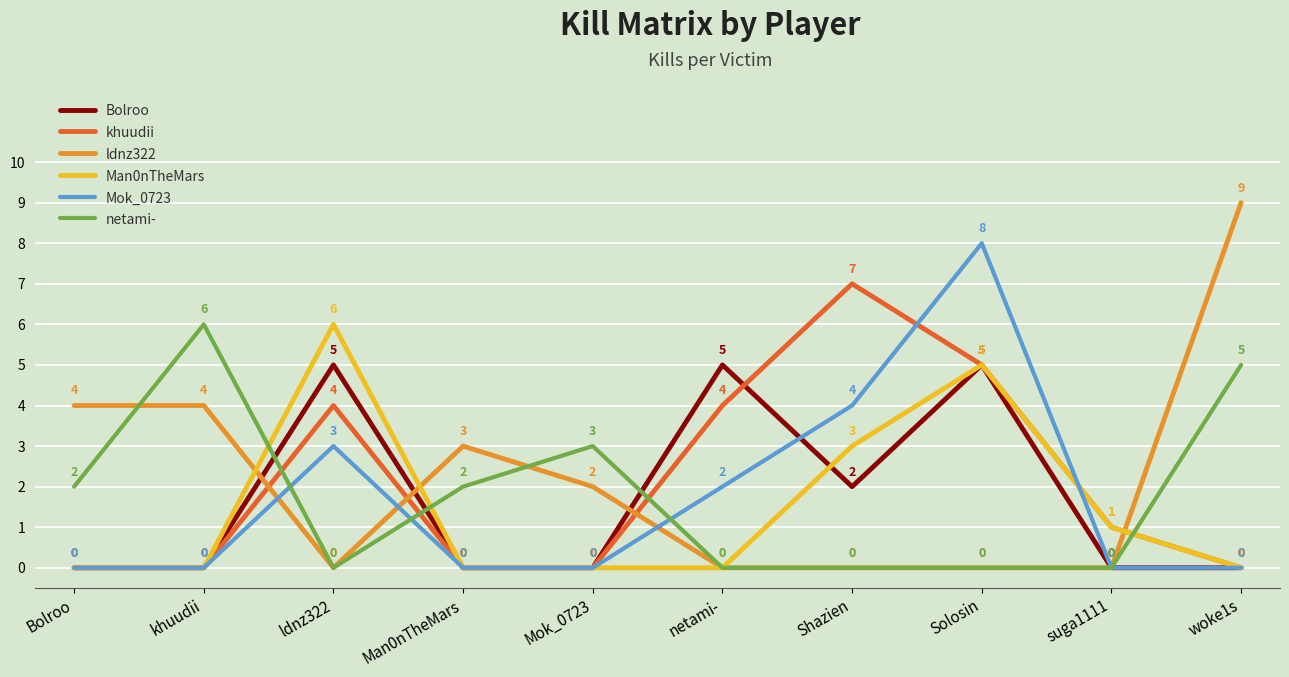

What is the difference between the maximum and minimum values in the Bolroo series?

5